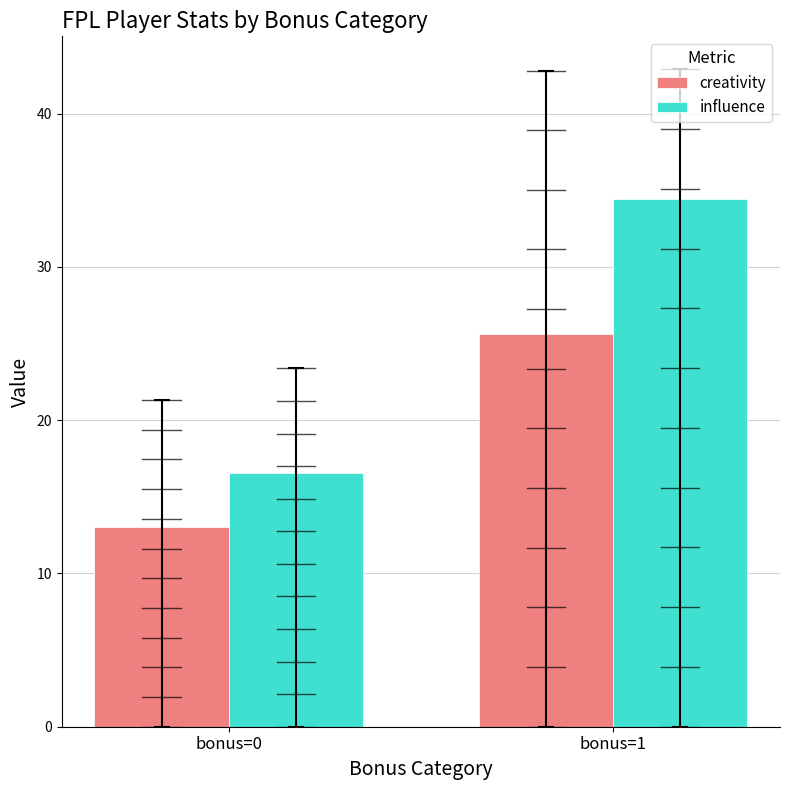

How many bars are there in each group?

2